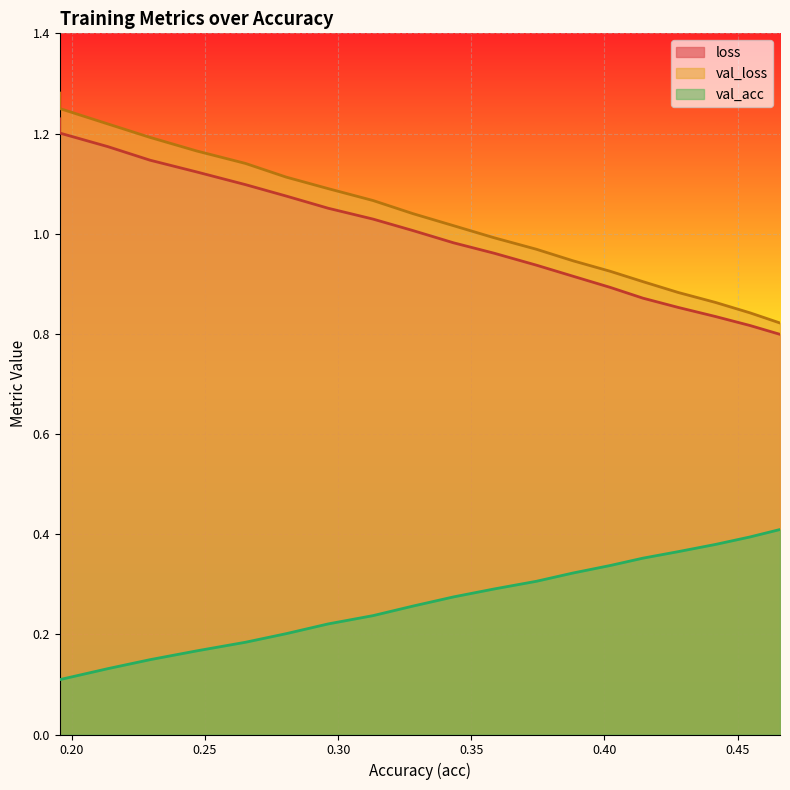

Reading left to right, what are all the values shown in this chart?

loss: 1.2	1.2	1.2	1.1	1.1	1.1	1.1	1.1	1.0	1.0	1.0	1.0	0.9	0.9	0.9	0.9	0.9	0.8	0.8	0.8
val_loss: 1.3	1.2	1.2	1.2	1.2	1.1	1.1	1.1	1.1	1.0	1.0	1.0	1.0	0.9	0.9	0.9	0.9	0.9	0.8	0.8
val_acc: 0.1	0.1	0.1	0.1	0.2	0.2	0.2	0.2	0.2	0.3	0.3	0.3	0.3	0.3	0.3	0.4	0.4	0.4	0.4	0.4